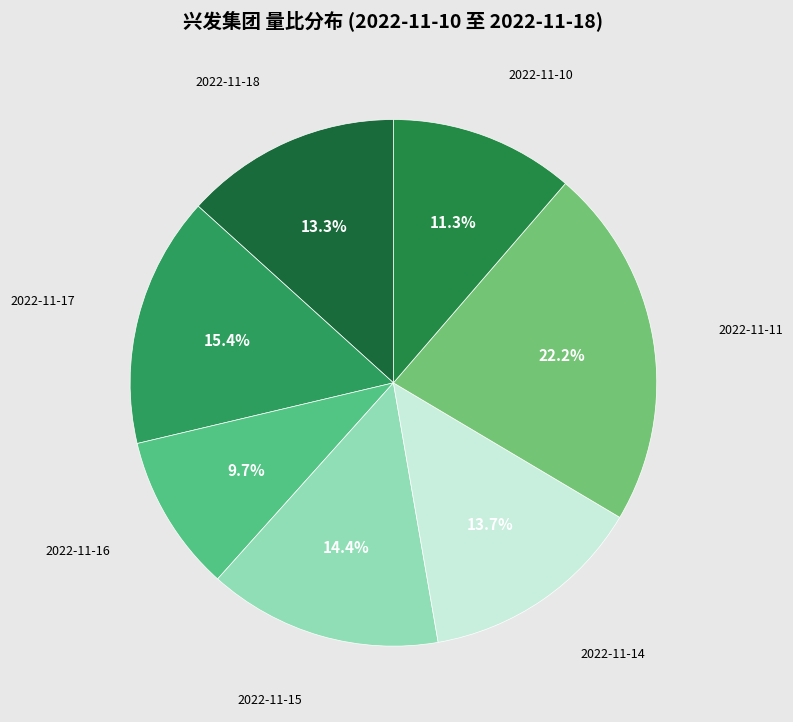

Count the number of slices in the pie.

7